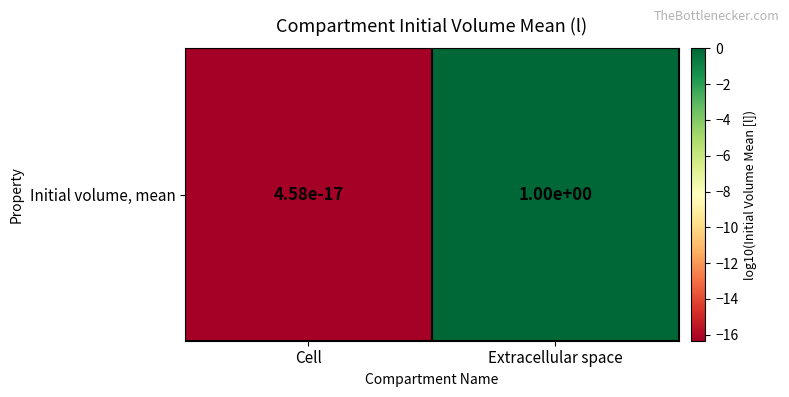

True or false: the data shows -5.6 at Cell.

False